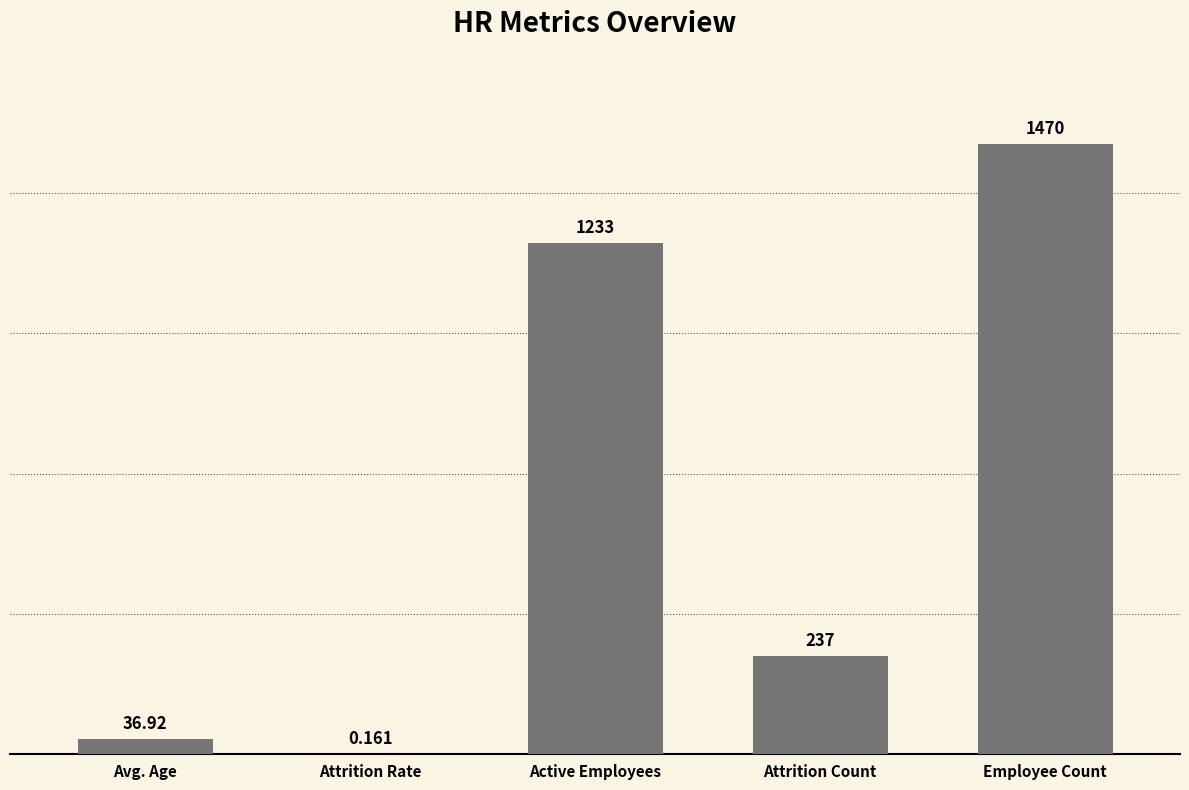

Which category has the highest value across all series?

Employee Count